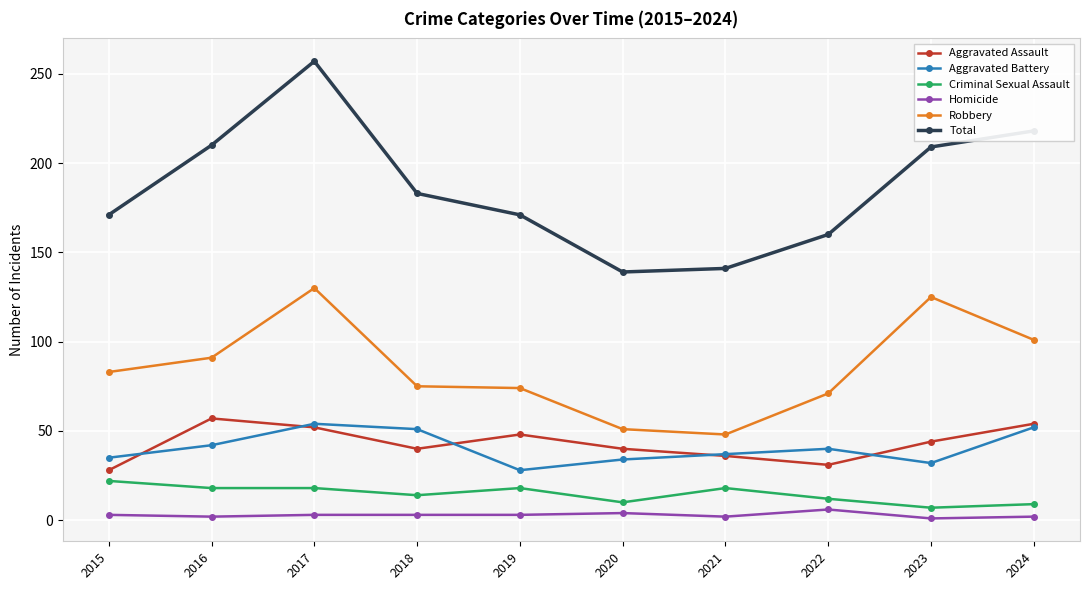

True or false: Aggravated Assault and Total cross at least once.

False